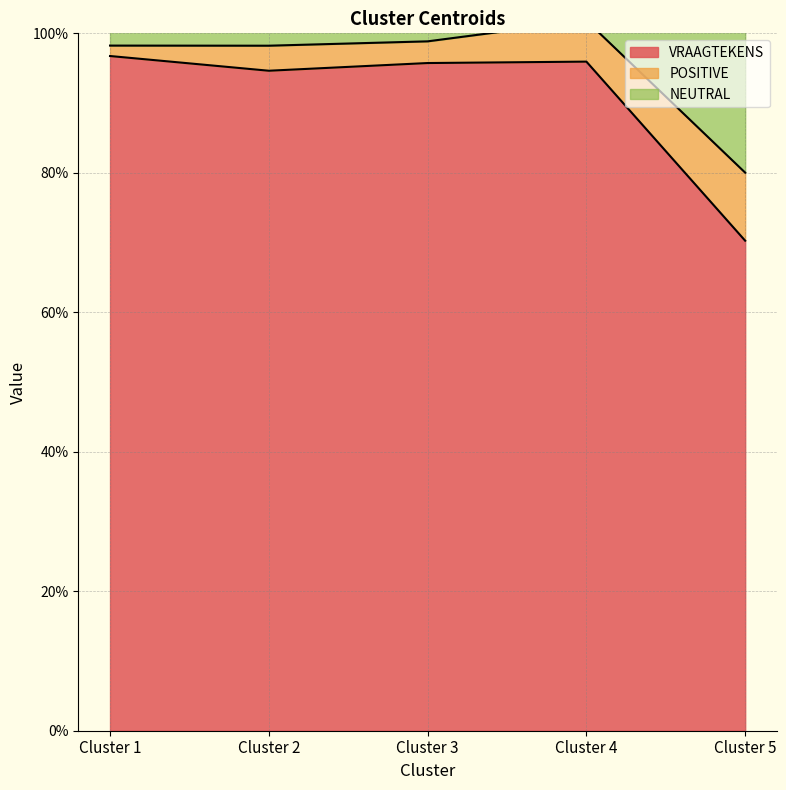

What is the difference between the NEUTRAL values at Cluster 1 and Cluster 5?

0.4